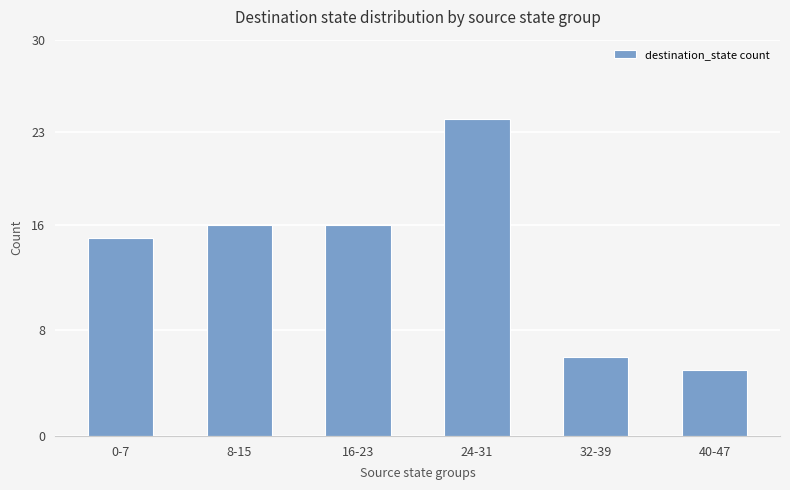

How many categories are shown in the chart?

6